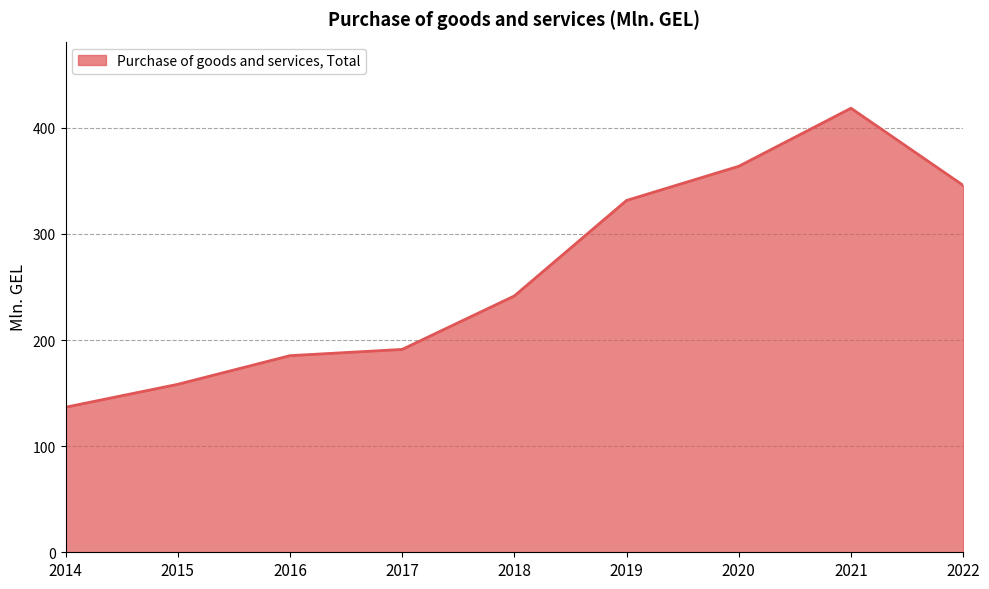

What is the greatest value displayed?

418.5